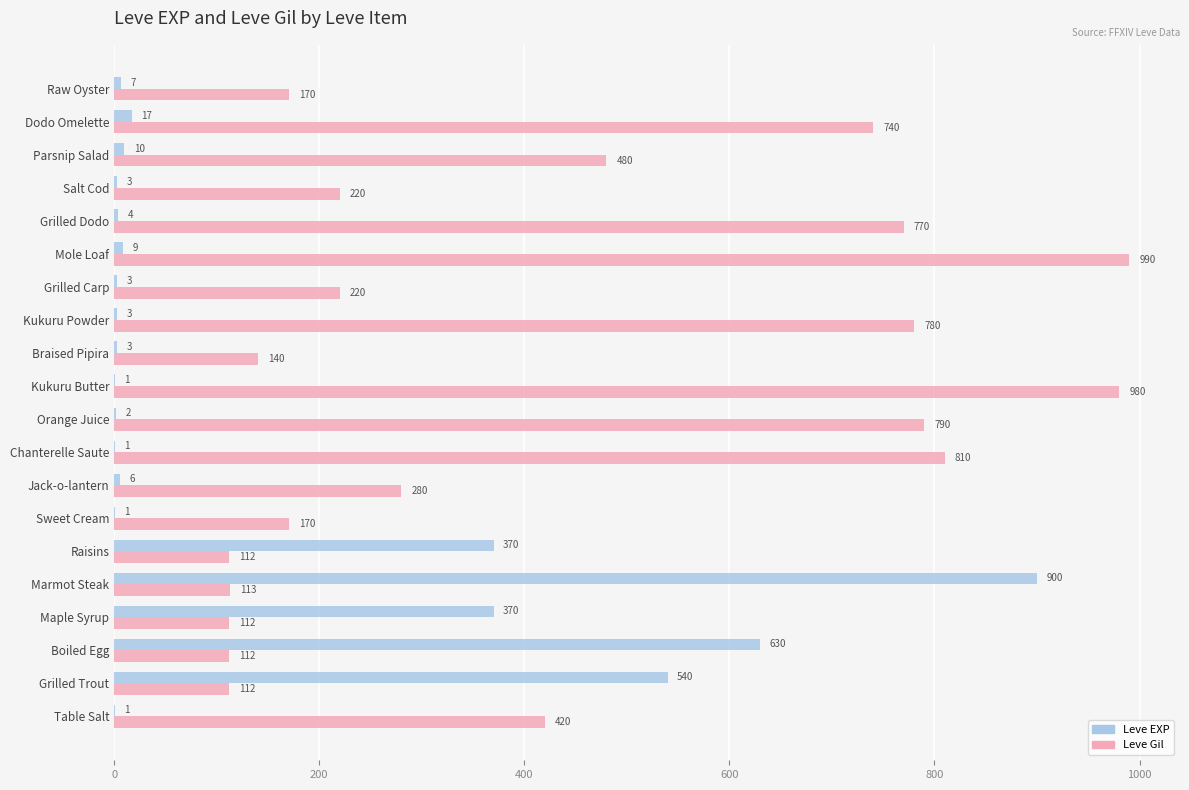

Which series changed the most between Sweet Cream and Grilled Carp?

Leve Gil